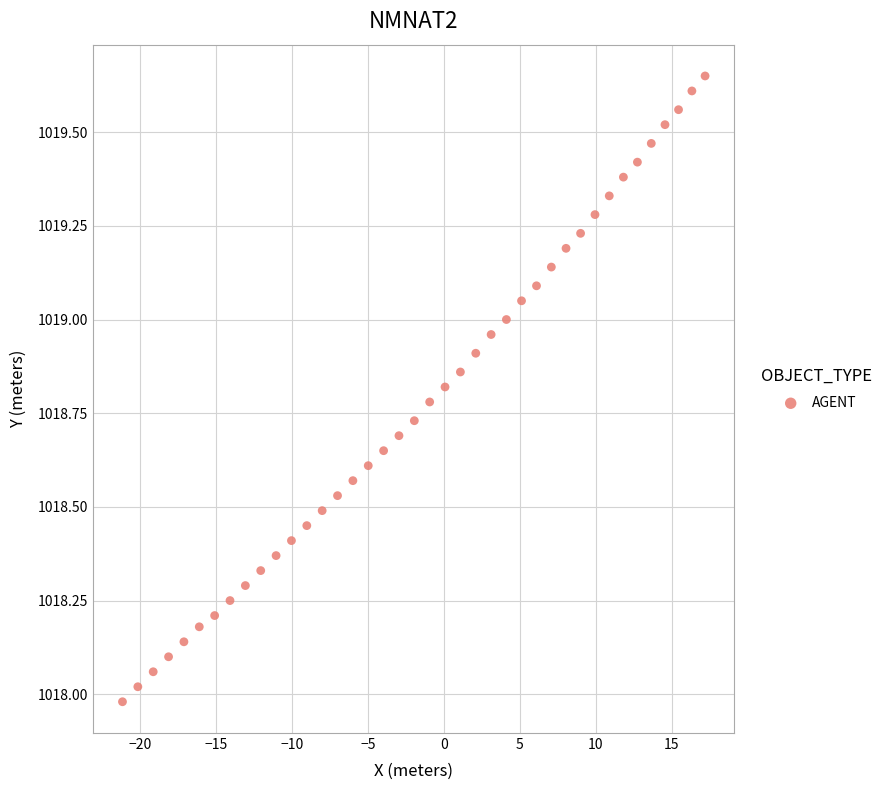

What is the range of X values (max minus min)?

38.4